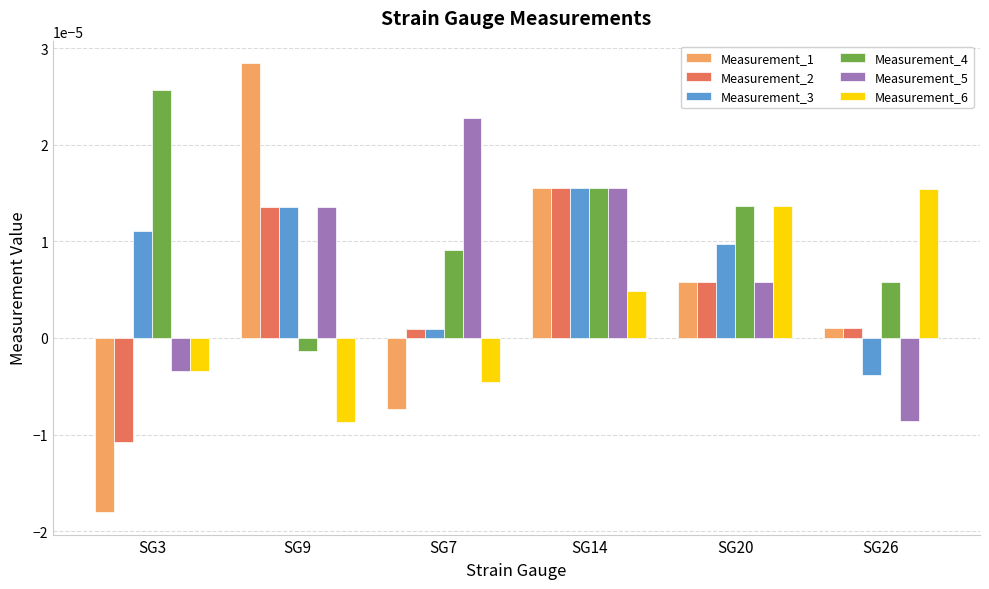

How many bars are there in total?

36